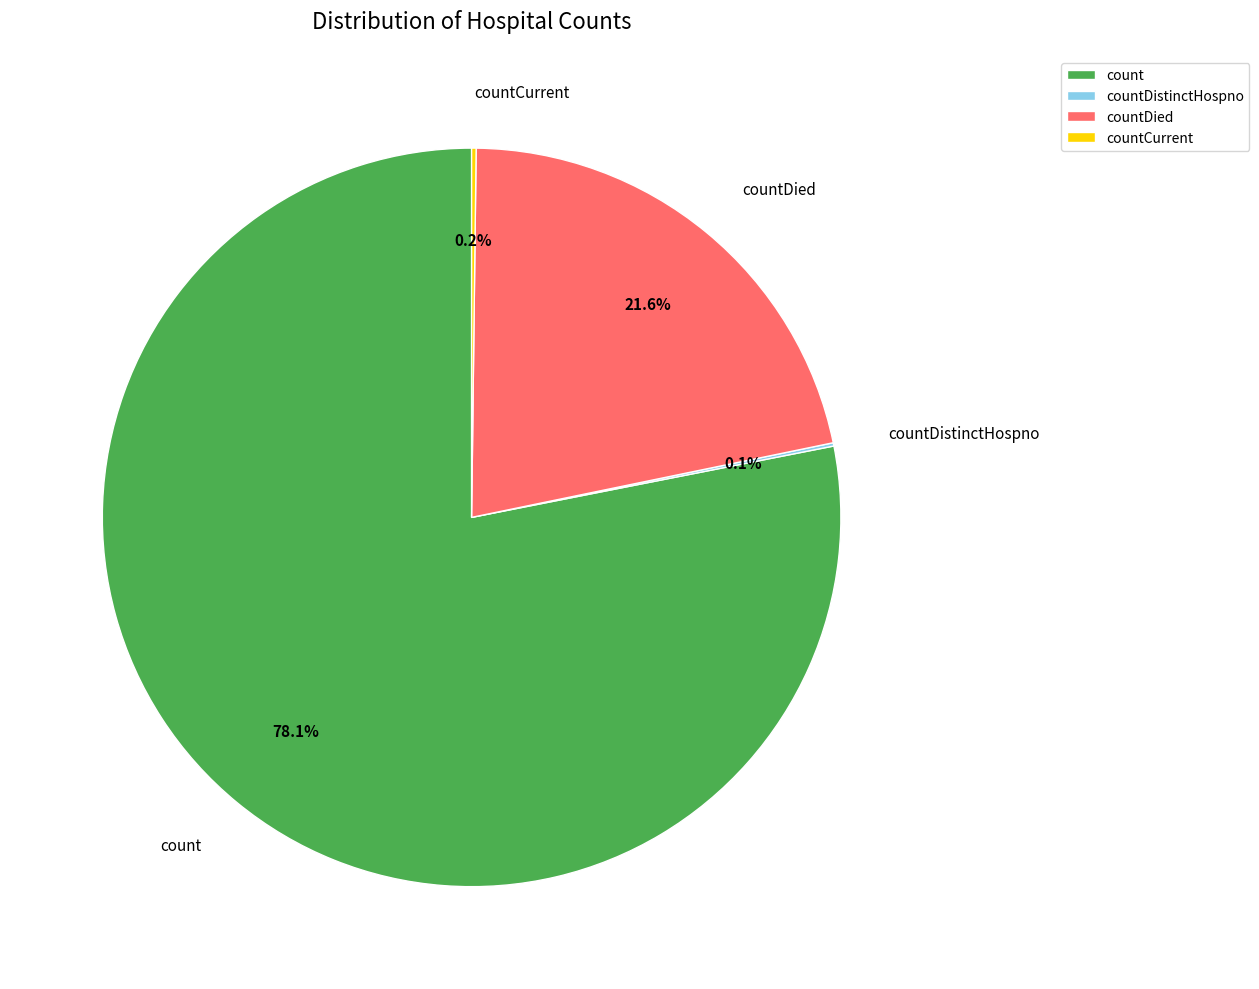

What portion of the pie excludes countDied?

78.4%